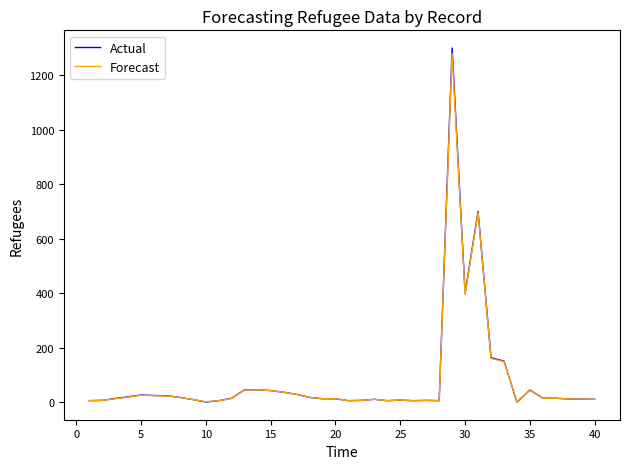

Which series has the widest spread of values?

Actual